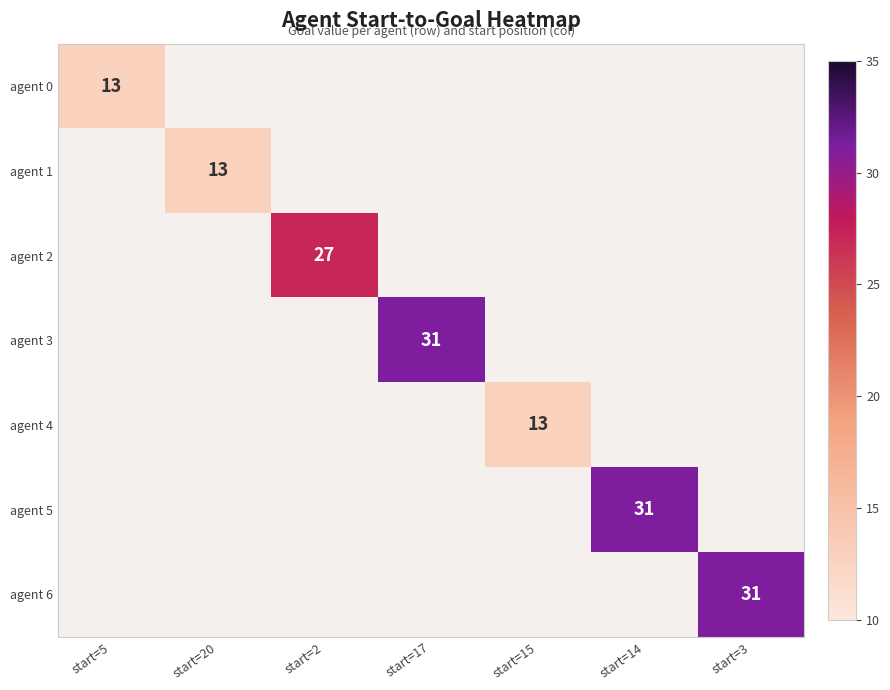

Which category has the highest value across all series?

start=17